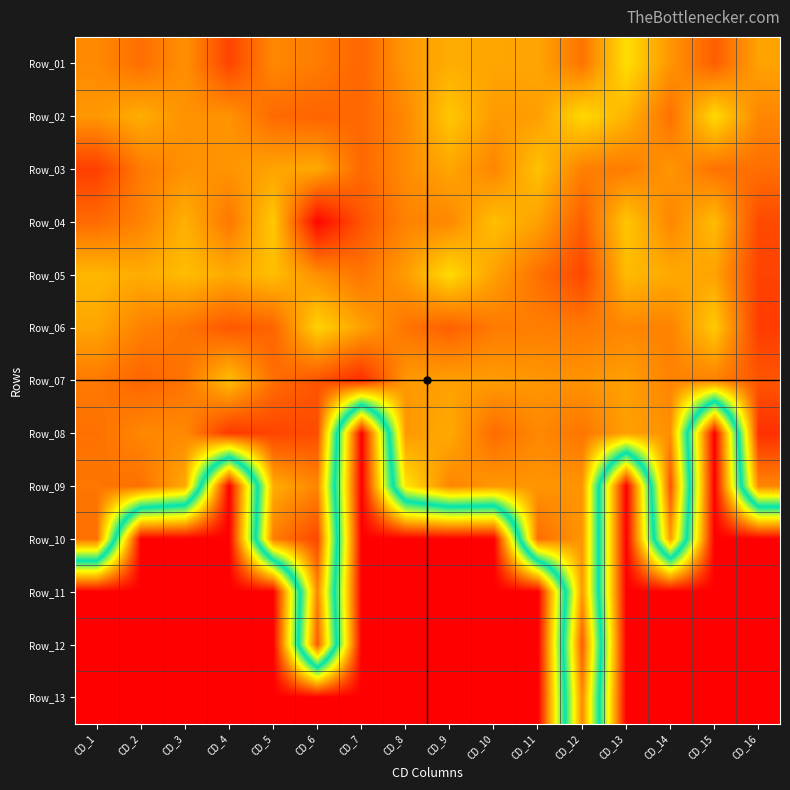

List the series in order of their peak value, highest first.

Row_04, Row_07, Row_08, Row_06, Row_03, Row_05, Row_01, Row_10, Row_09, Row_12, Row_02, Row_11, Row_13